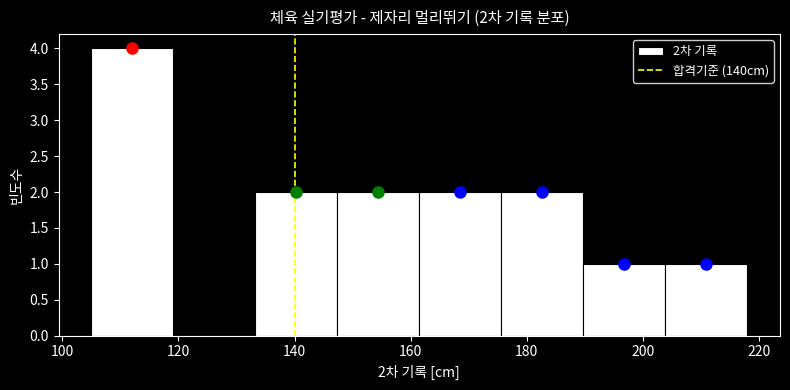

Which range on the x-axis has the tallest bar?

106 to 120